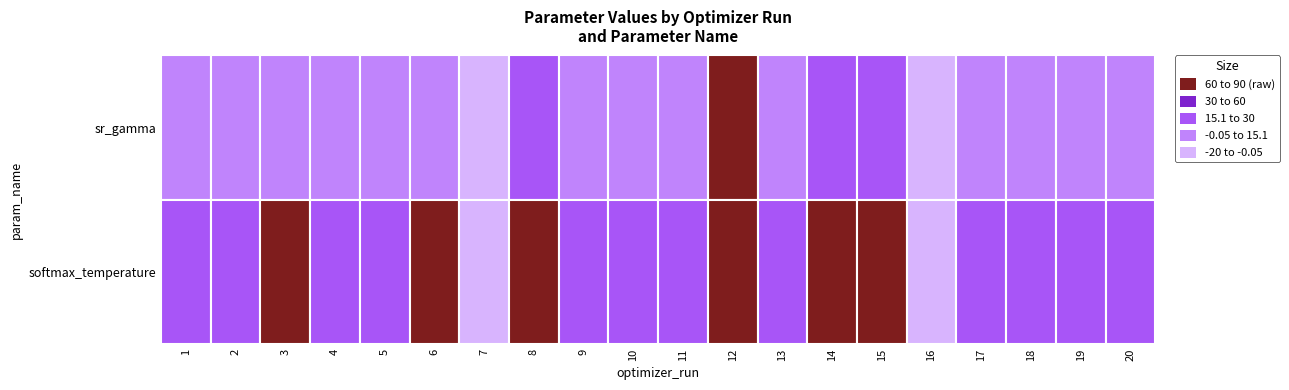

At which label does sr_gamma first exceed 0?

3